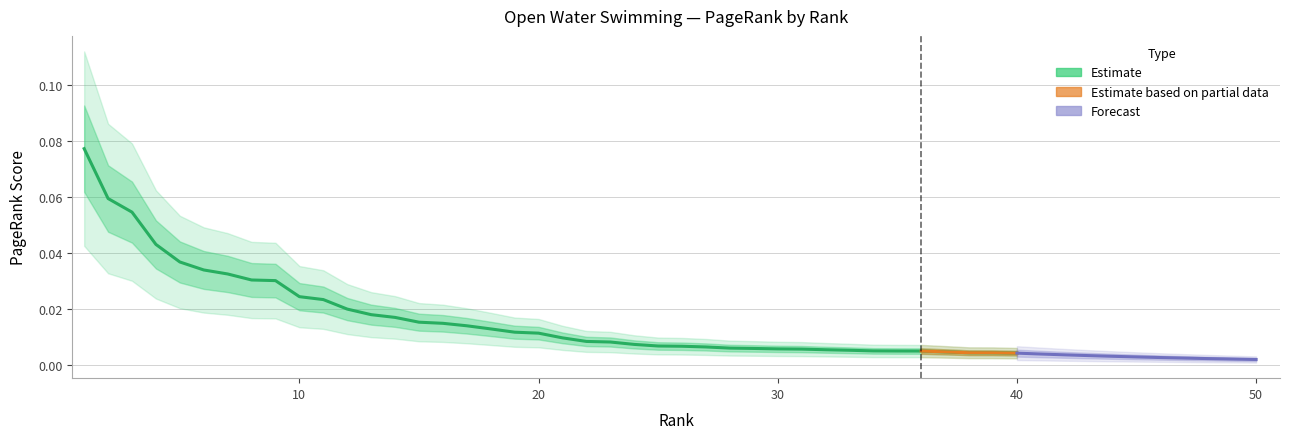

True or false: there are more than 1 points higher than both neighbors.

False